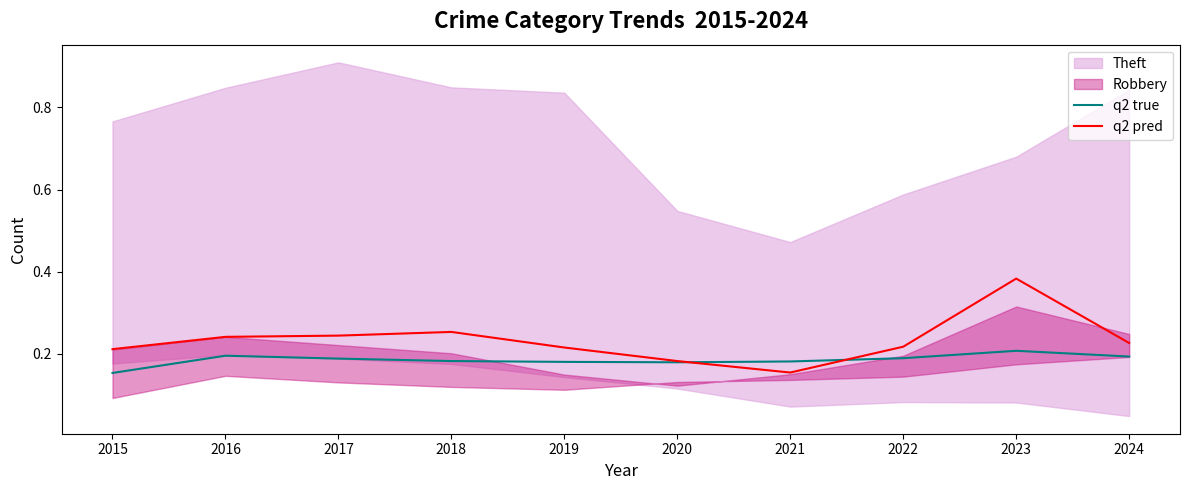

True or false: q2 true has a value of 0.2 at 2019.

True